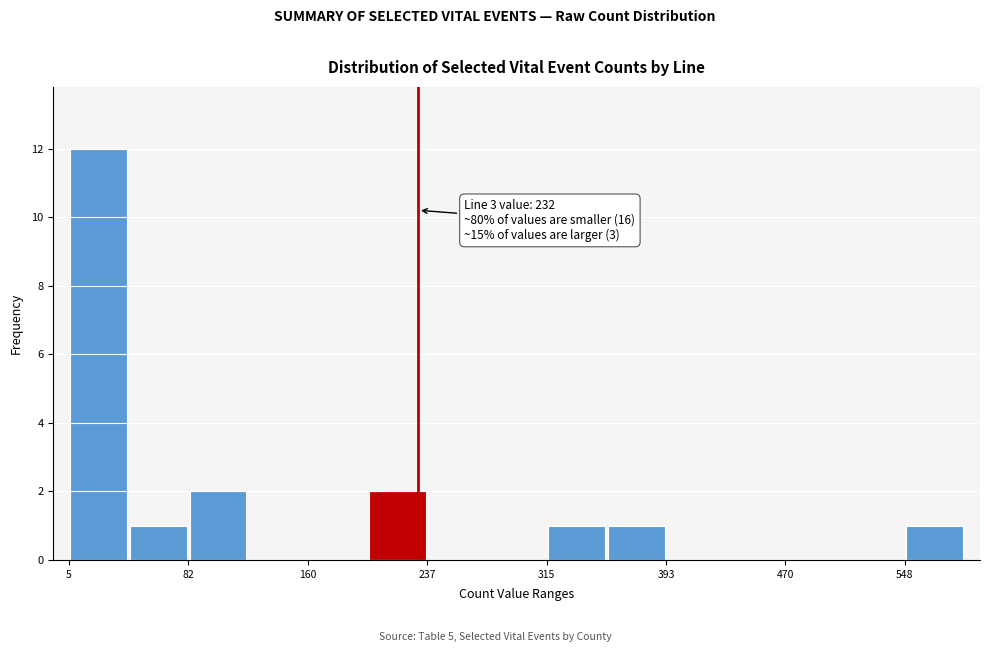

Around what value on the x-axis is the tallest bar? Give the approximate position of its centre, as read against the axis.

20